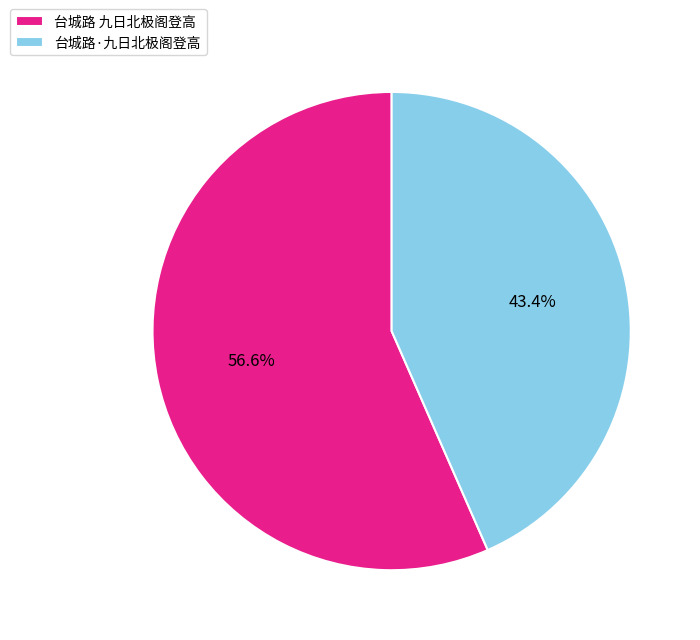

What percentage do 台城路 九日北极阁登高 and 台城路·九日北极阁登高 together represent?

100.0%